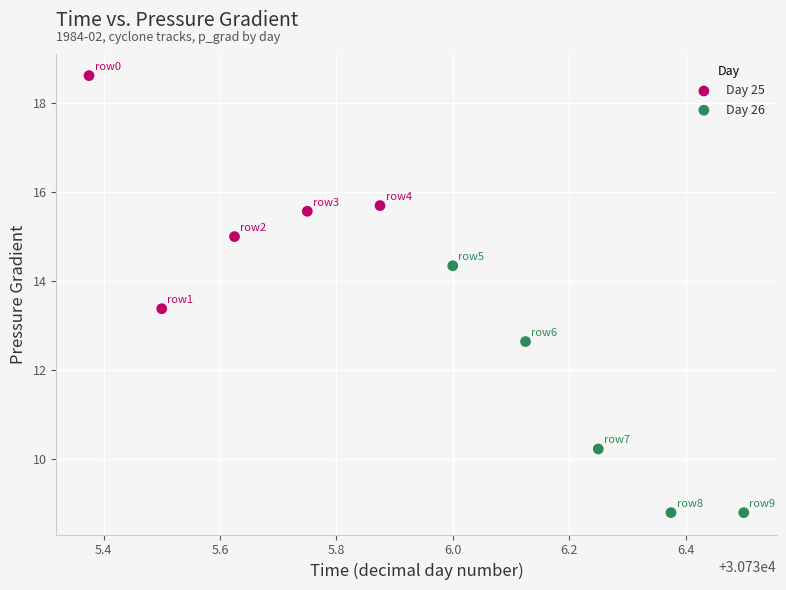

Which series reaches the maximum Y coordinate?

Day 25